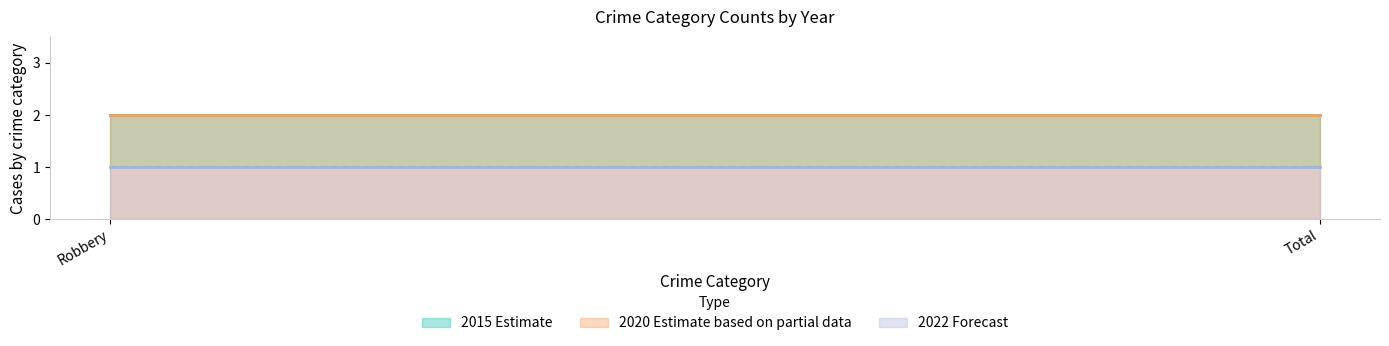

Between Total and Robbery, which is larger?

Total